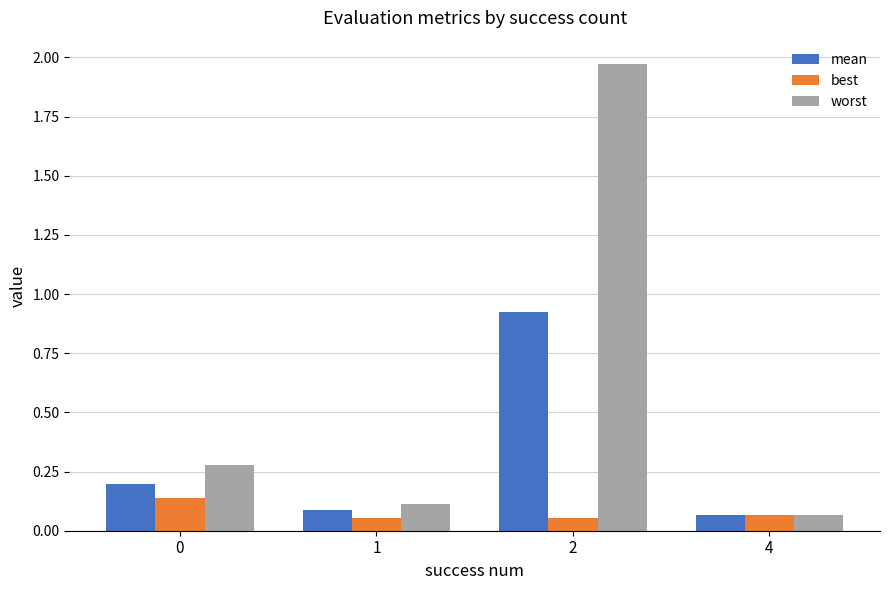

How many best values are between 0 and 1?

4